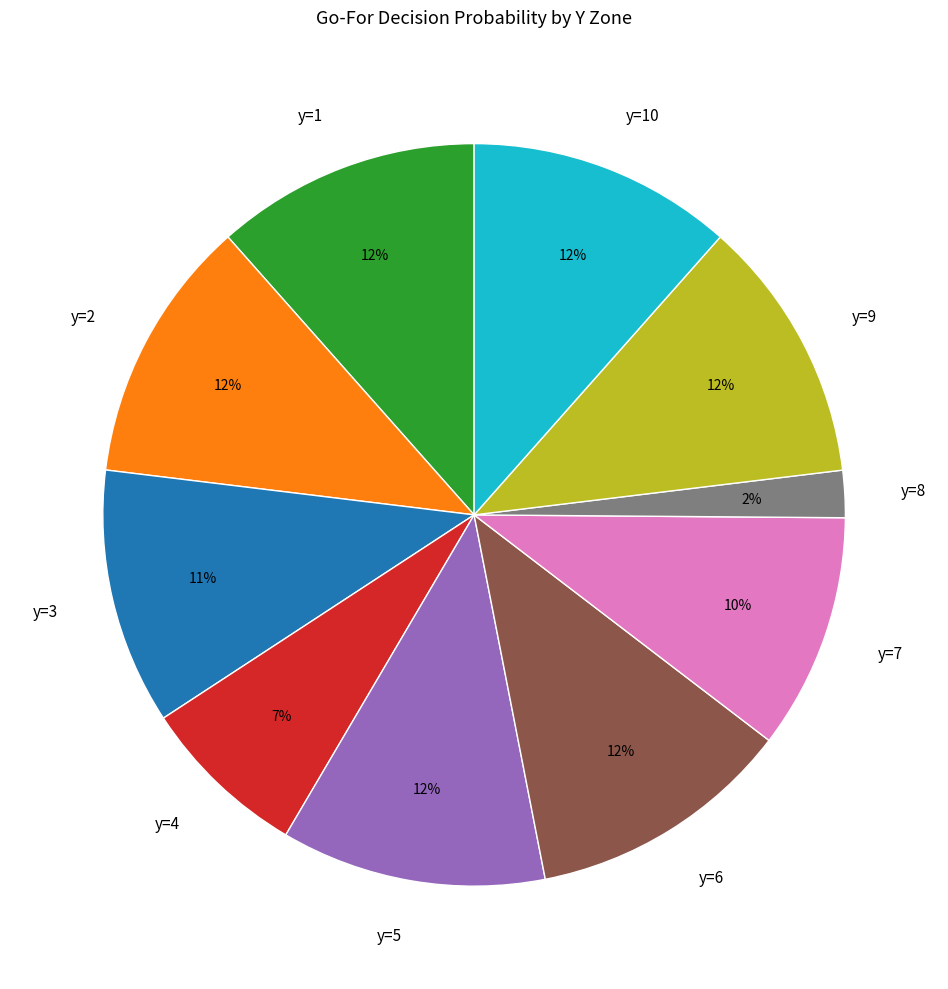

Is there a majority slice in this chart?

No